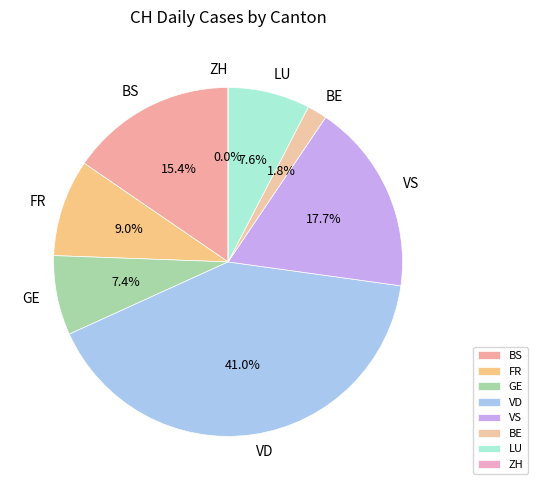

Is there a majority slice in this chart?

No